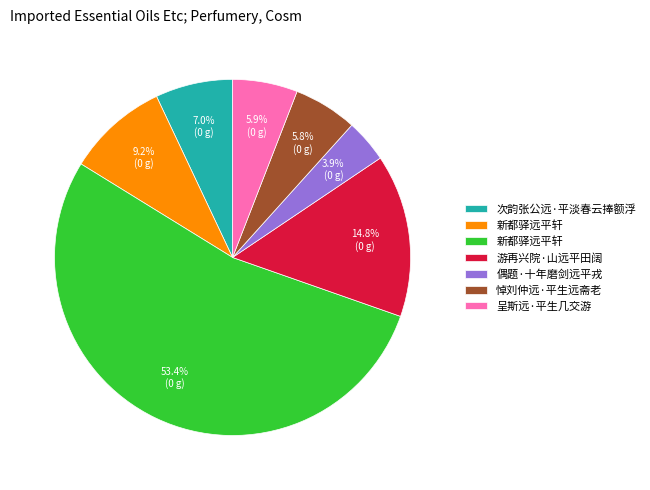

Is there a majority slice in this chart?

Yes